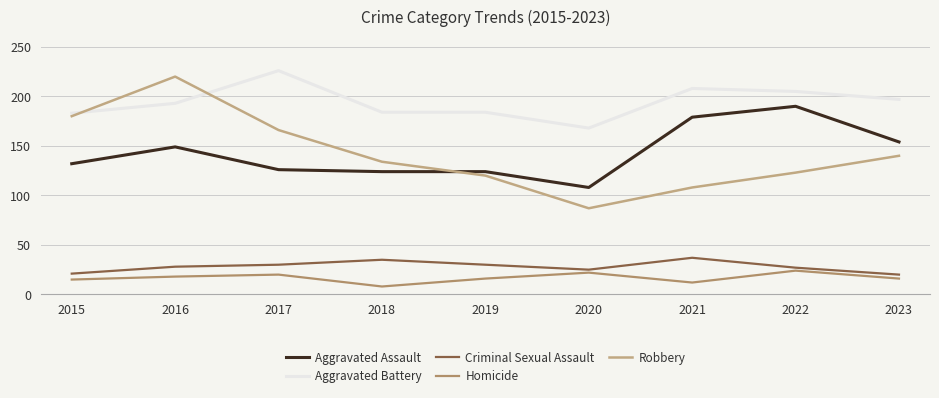

How many lines are shown in the chart?

5